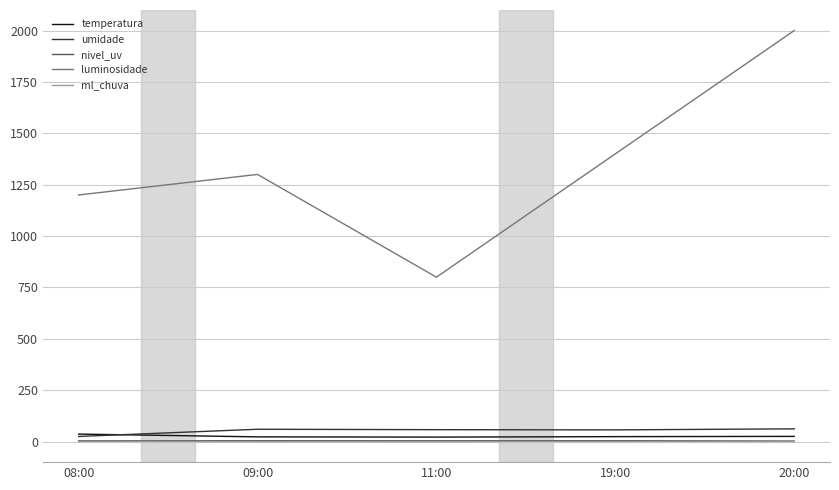

Which series changed the most between 08:00 and 20:00?

luminosidade